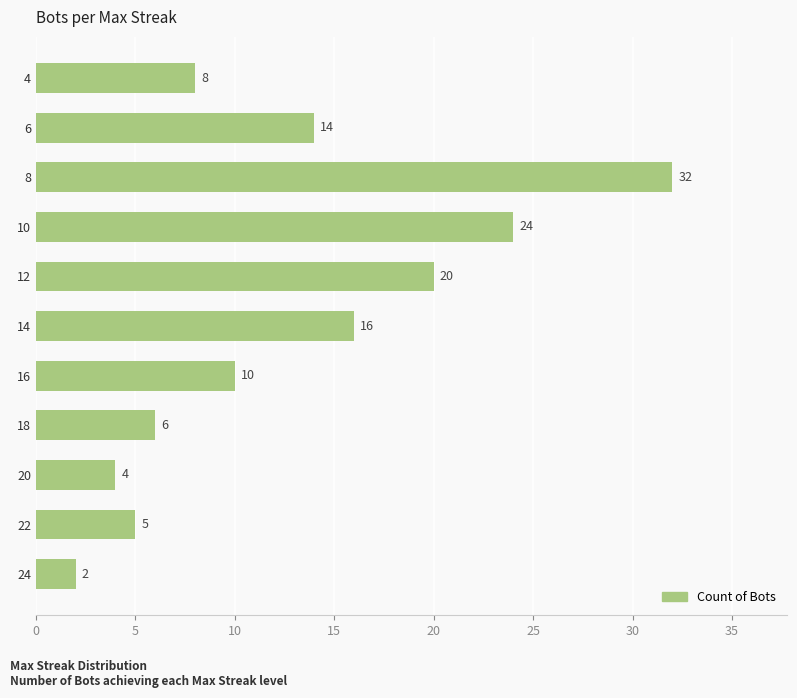

Rank the categories by value from highest to lowest.

8, 10, 12, 14, 6, 16, 4, 18, 22, 20, 24